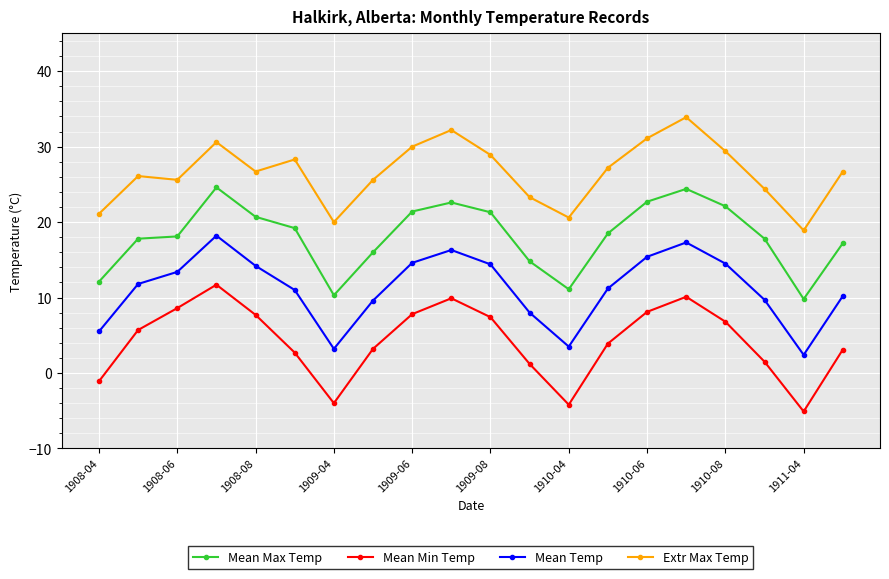

Which series has the largest total across all categories?

Extr Max Temp